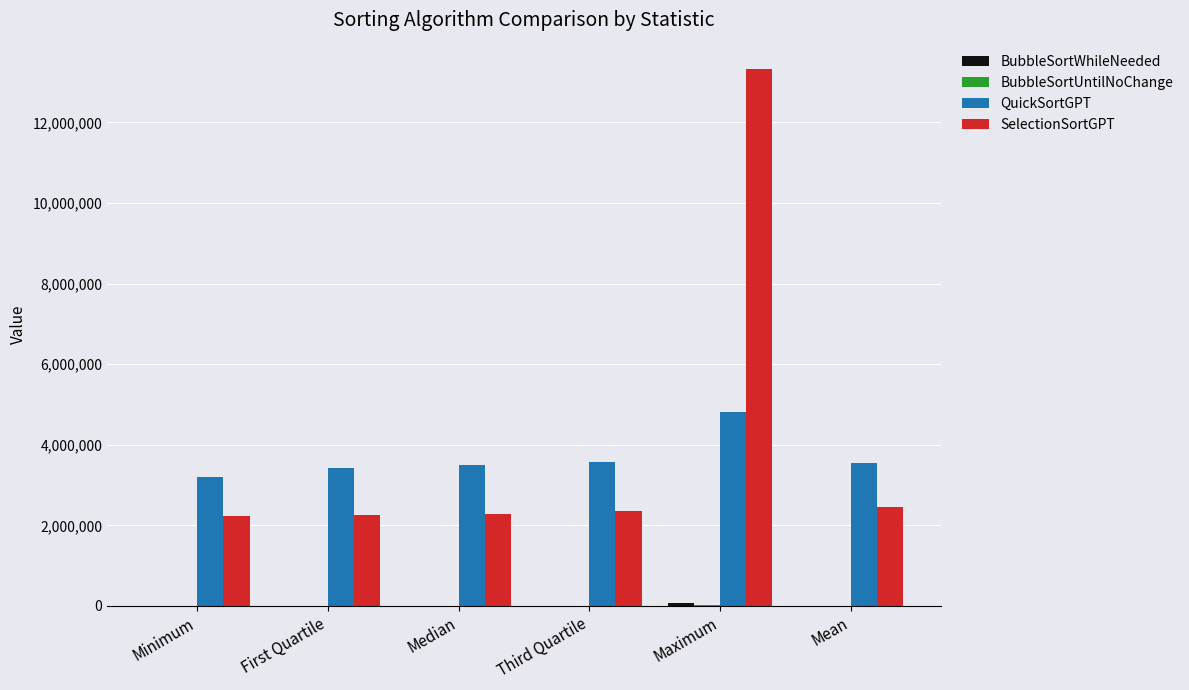

What is the maximum value shown in the chart?

13310800